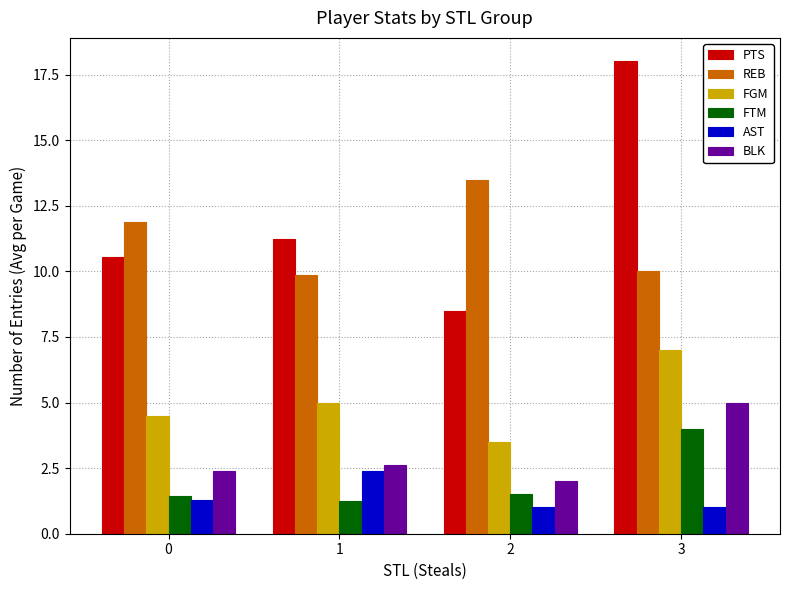

What is the maximum value for AST?

2.4